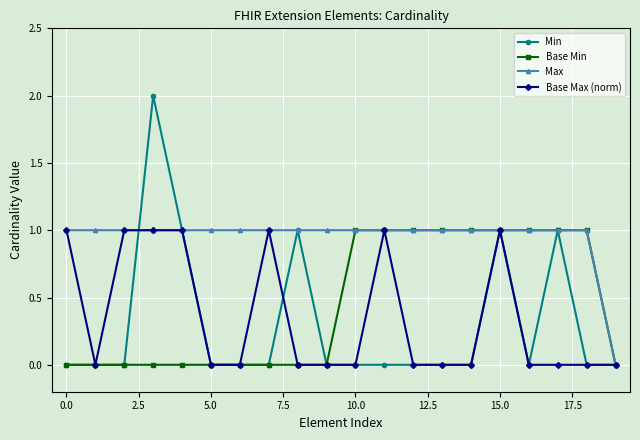

True or false: Base Max (norm) has more than 2 interior local peaks.

True